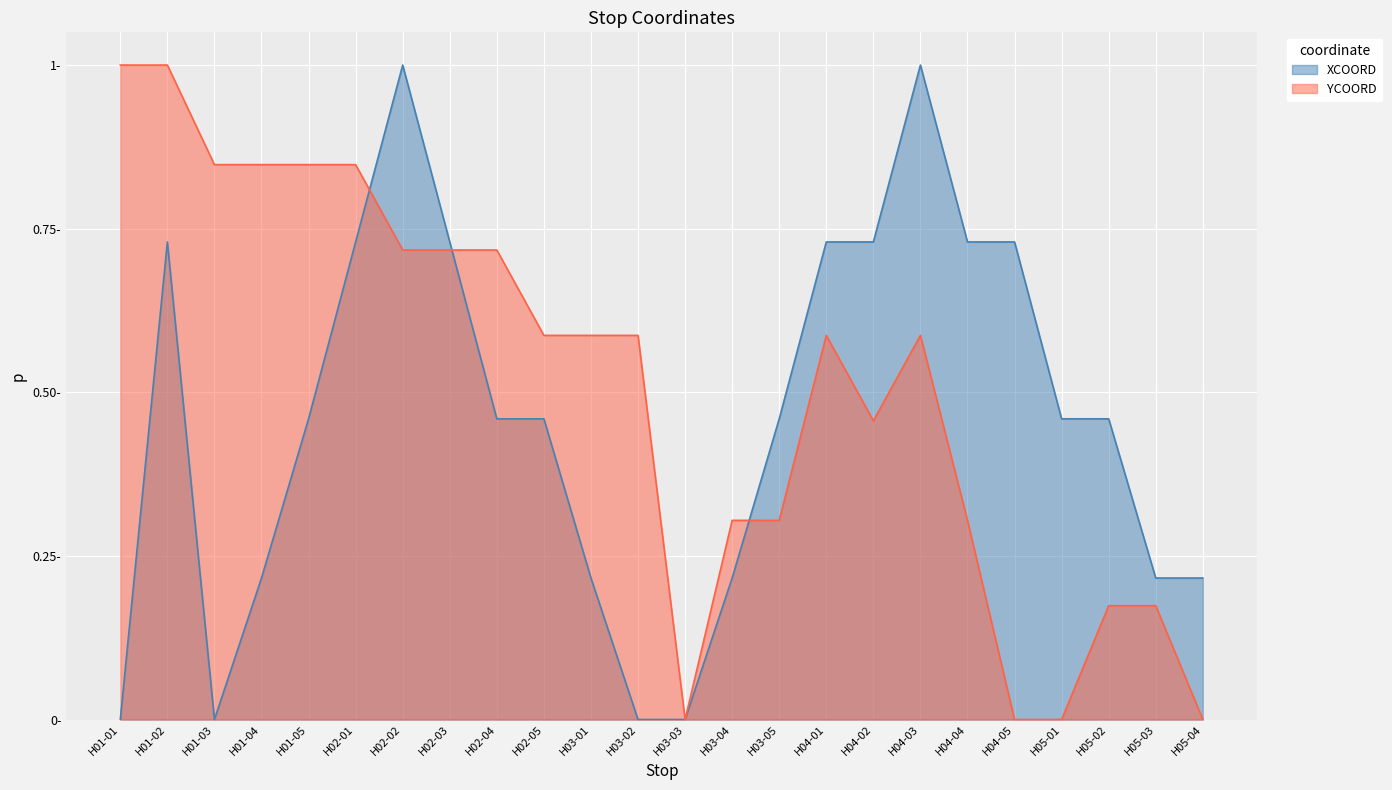

What is the total value across all series at H02-03?

1.4